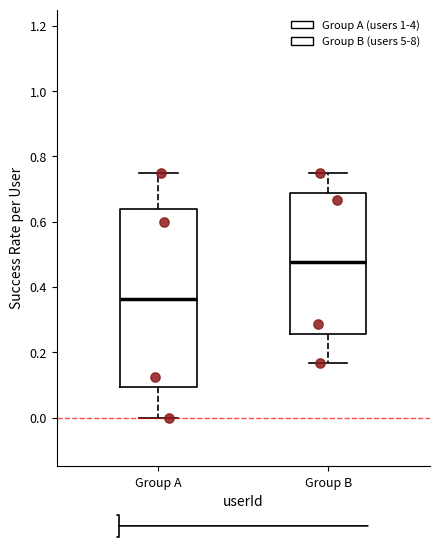

Where is the lower edge of the box for Group B on the y-axis? The values are not printed on the chart, so give them approximately, as read against the axis.

0.26